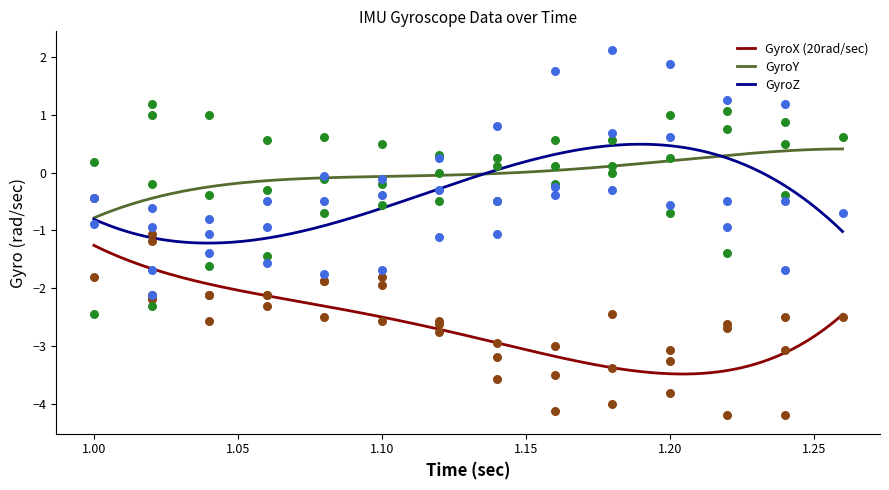

What is the total value across all series at 1.18?

-3.1